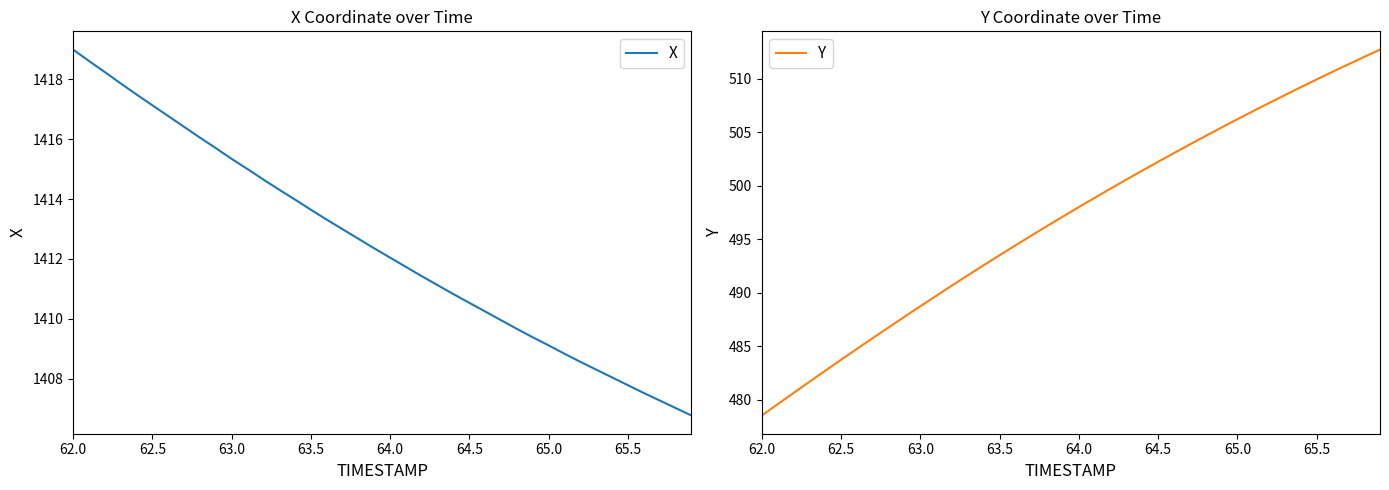

Which series has the widest spread of values?

Y